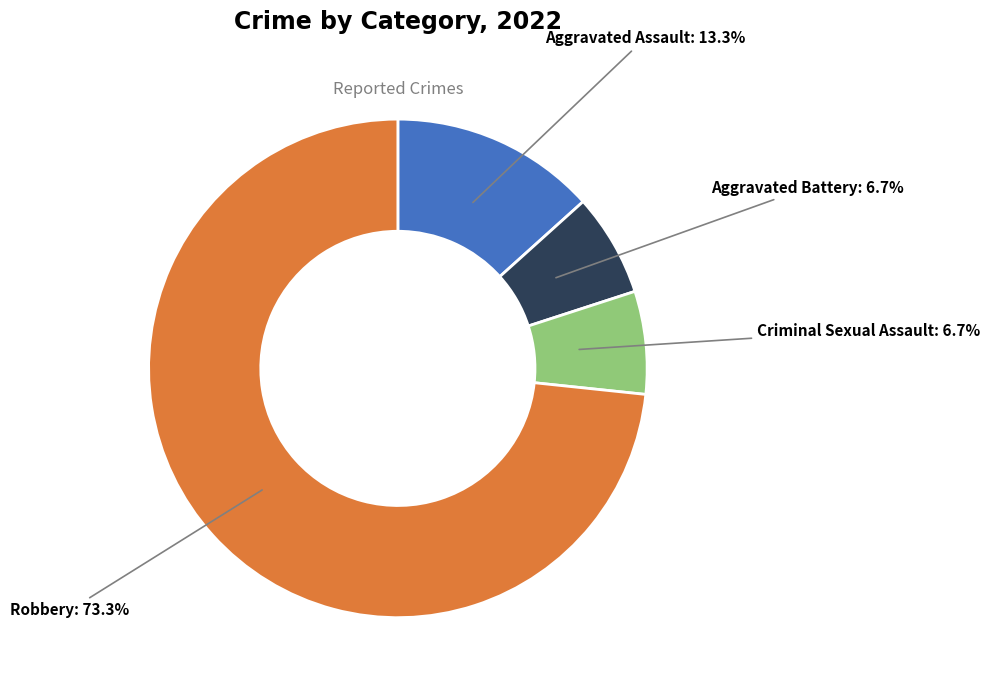

What is the majority slice?

Robbery